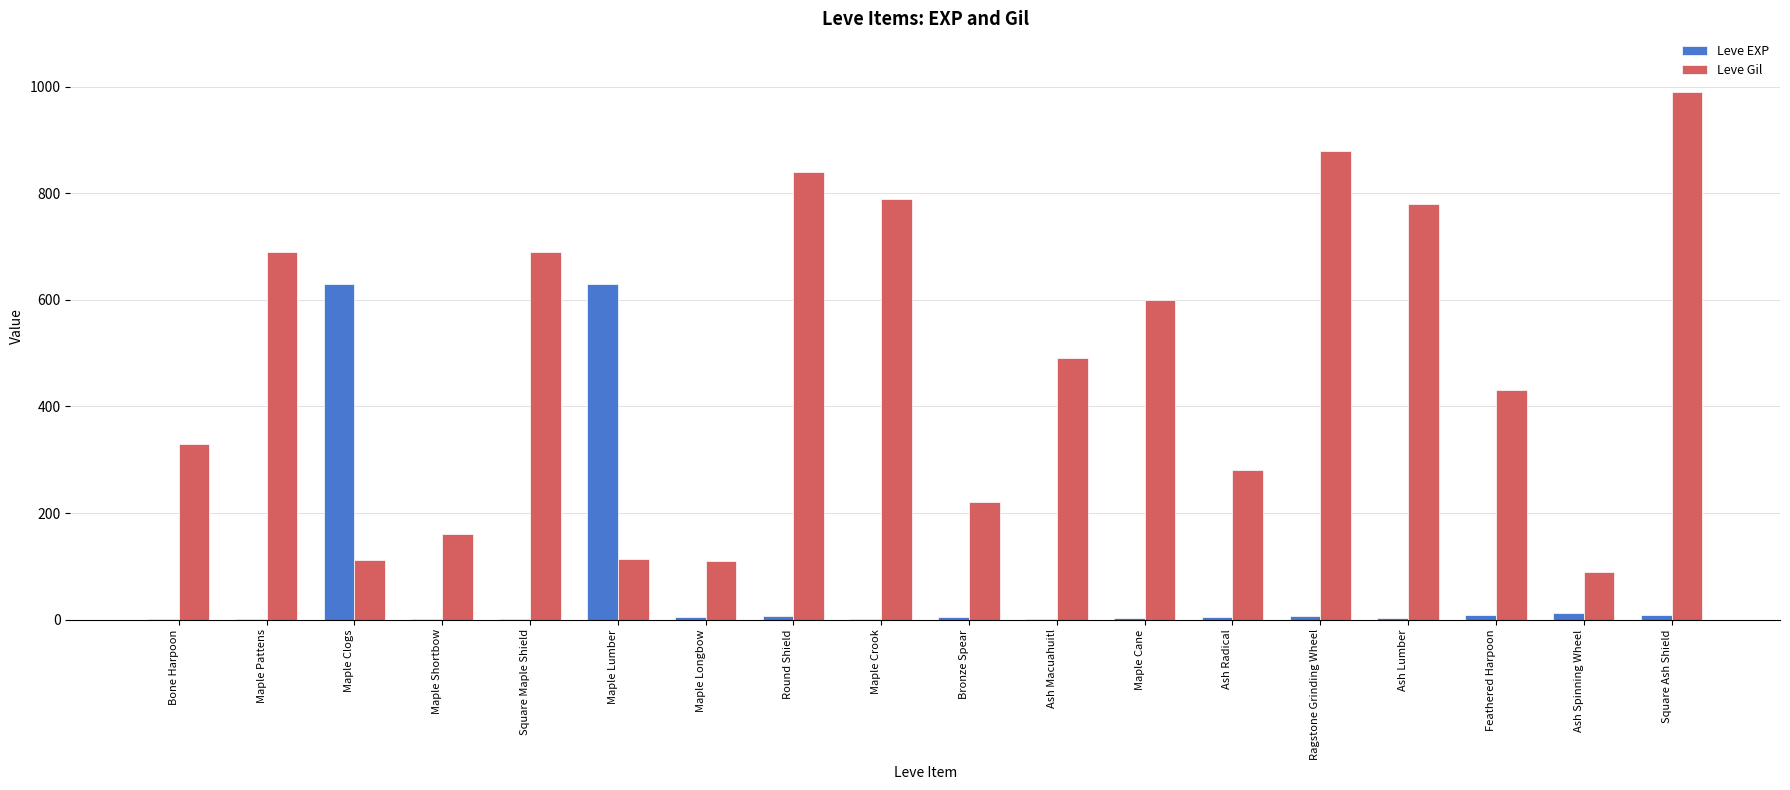

The Leve Gil series shows 1145 at Ash Lumber. True or false?

False